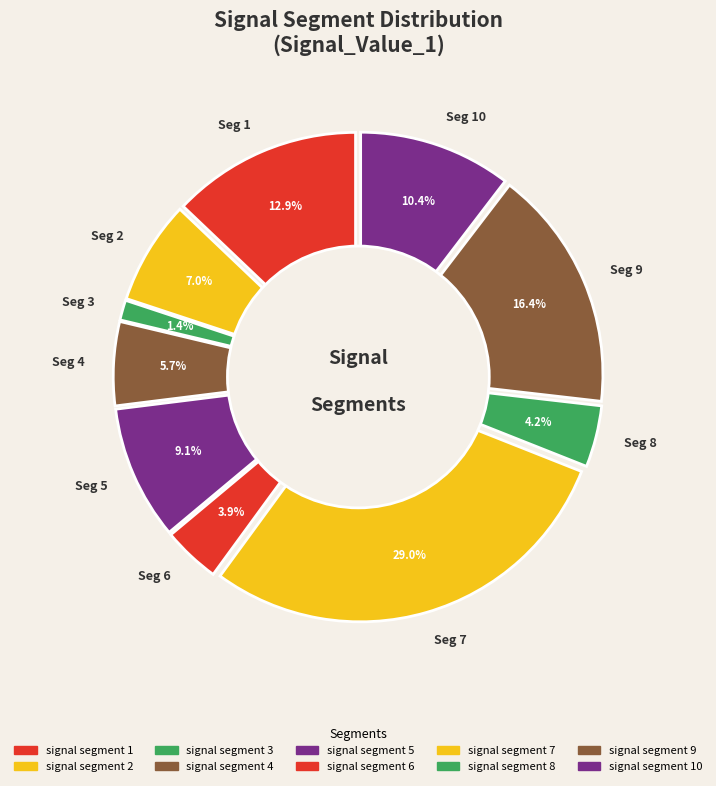

How many segments does this pie chart have?

10